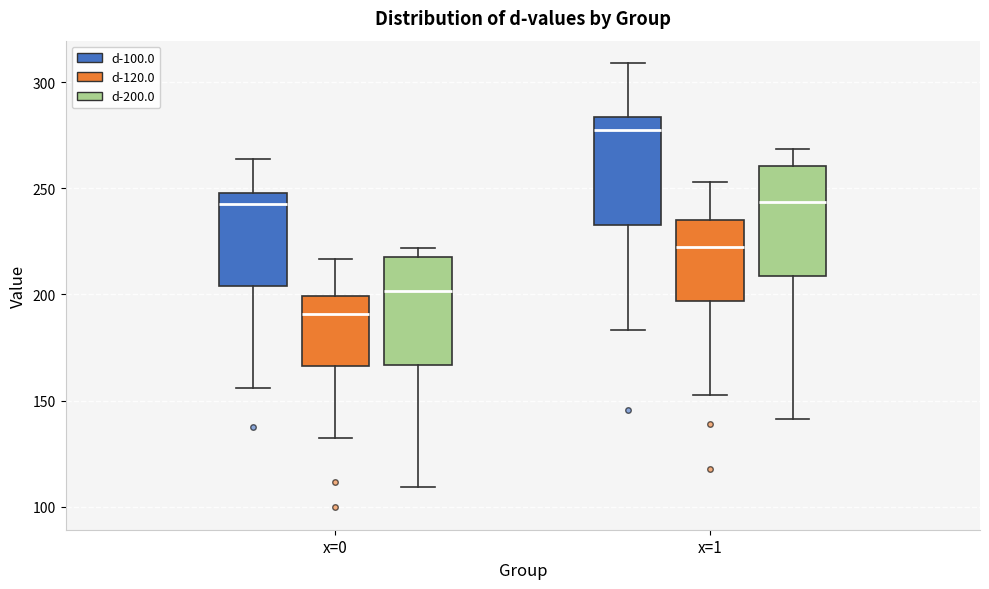

Which box has the highest median line?

x=1 (d-100.0)